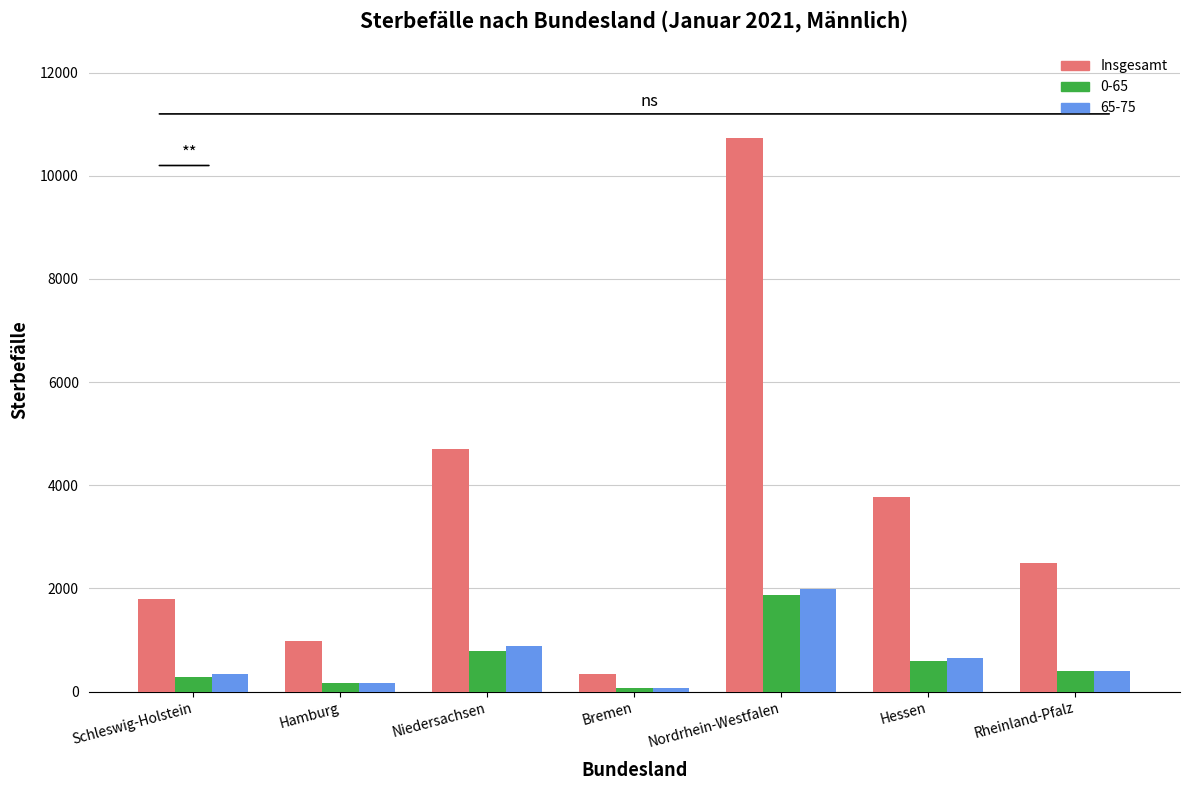

What is the smallest value displayed?

65